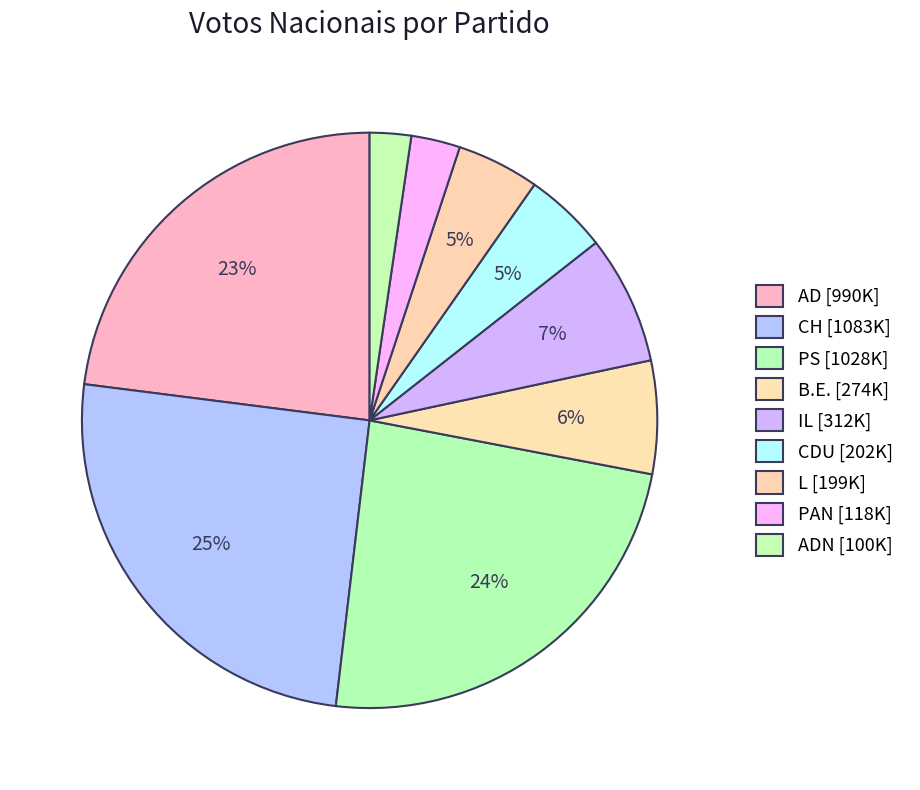

How many slices are in this pie chart?

9